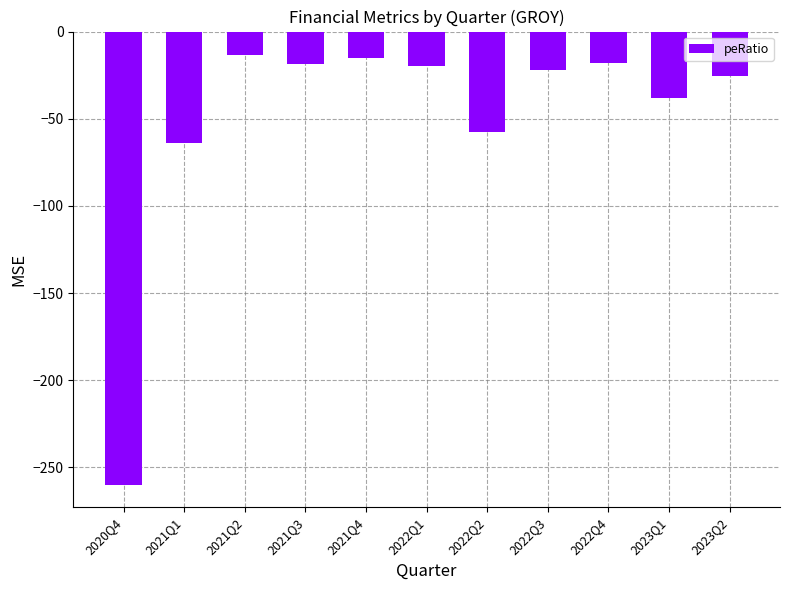

What is the greatest value displayed?

-13.3